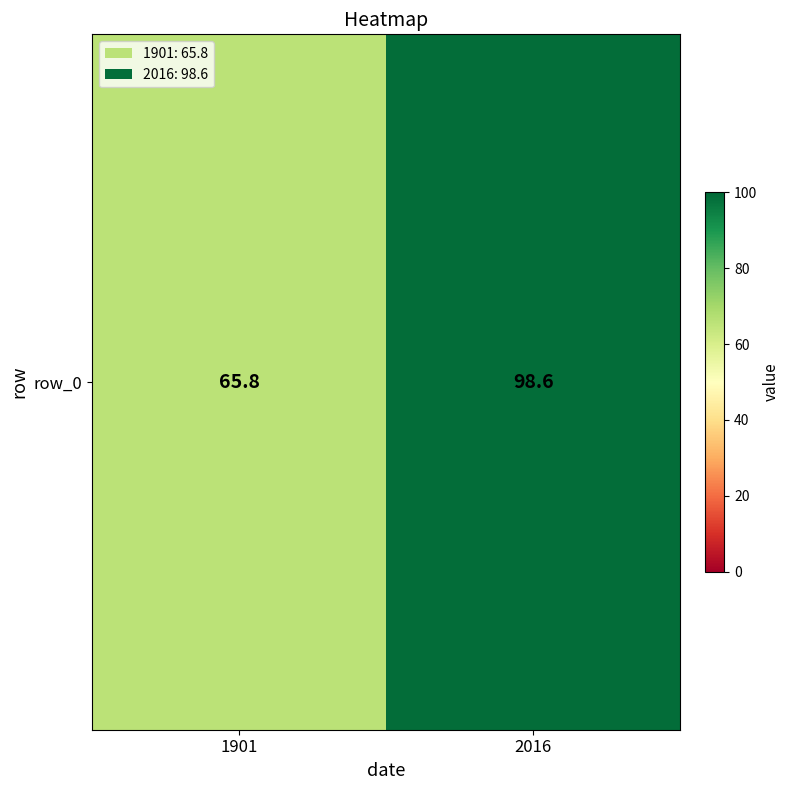

What is the greatest value displayed?

98.6